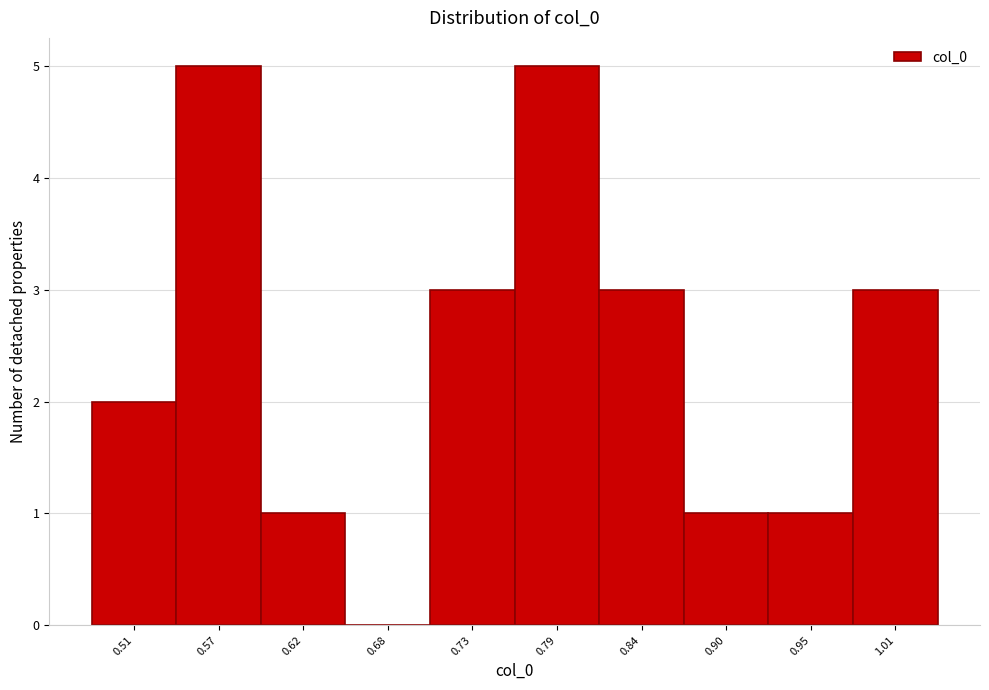

Reading left to right, list every bar in this chart as the range it spans on the x-axis followed by its height. Neither the bar edges nor the heights are printed on the chart, so give them approximately, as read against the axes.

0.49 to 0.54: 2
0.54 to 0.60: 5
0.60 to 0.65: 1
0.65 to 0.71: 0
0.71 to 0.76: 3
0.76 to 0.82: 5
0.82 to 0.87: 3
0.87 to 0.93: 1
0.93 to 0.98: 1
0.98 to 1.03: 3